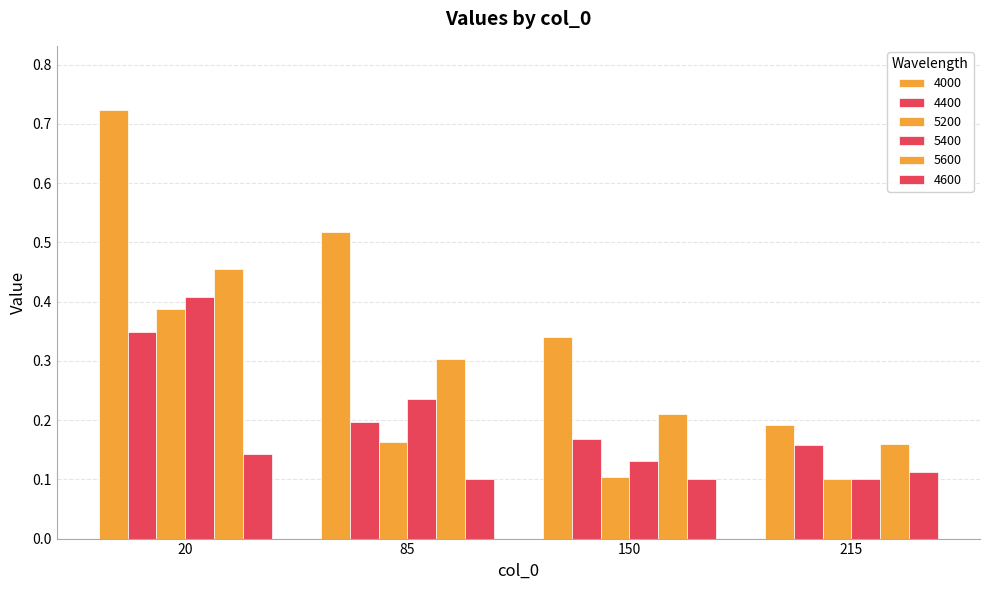

Rank the series at 20 from lowest to highest value.

4600, 4400, 5200, 5400, 5600, 4000